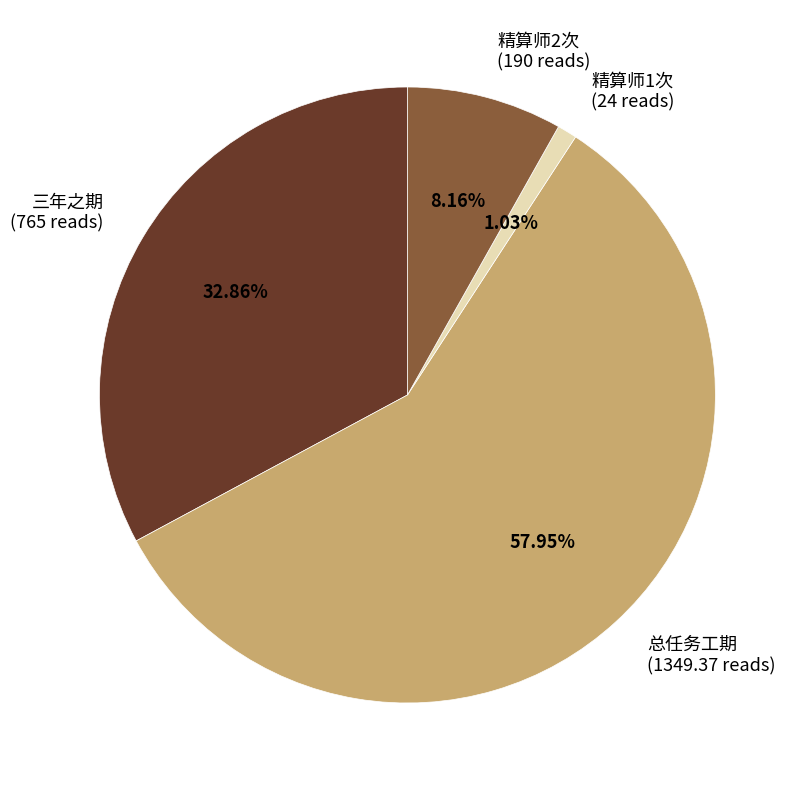

Combined, do 三年之期 and 总任务工期 account for over 50%?

Yes